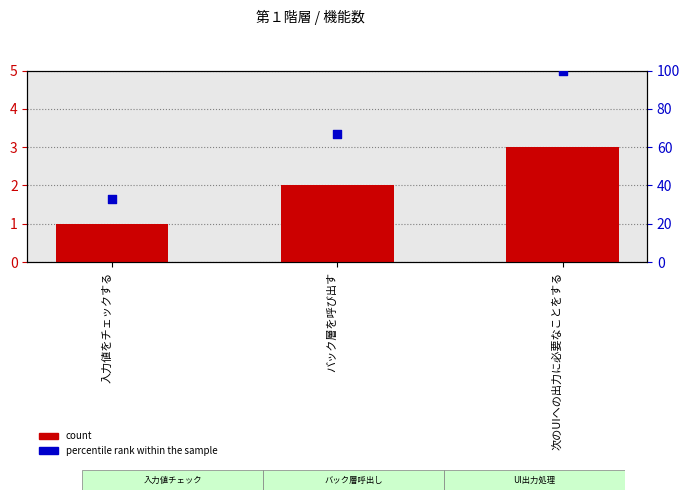

Which series contains the highest Y value?

percentile rank within the sample